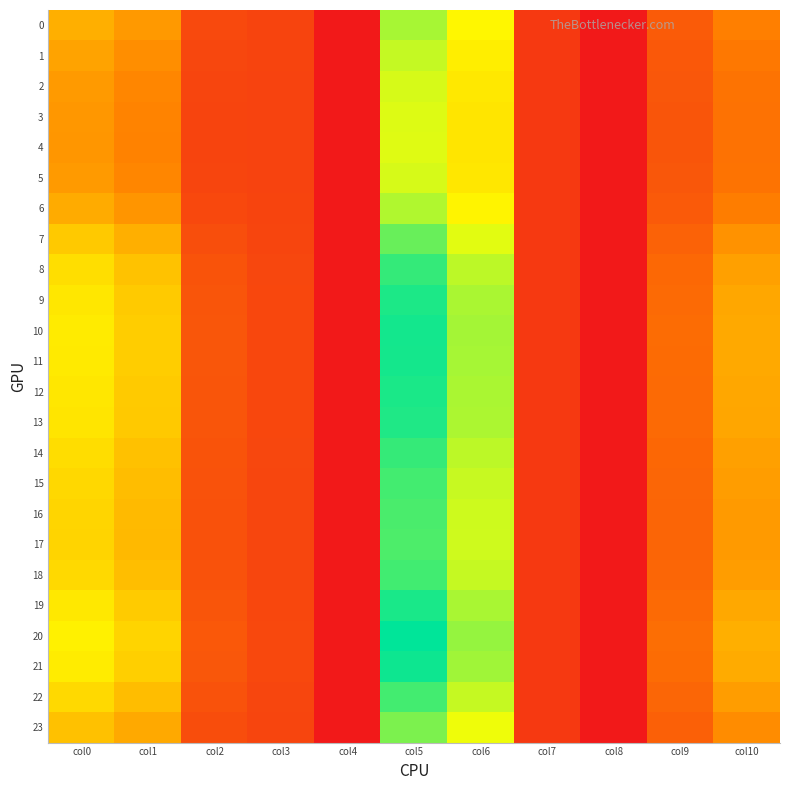

Between col10 and col2, which is larger?

col10